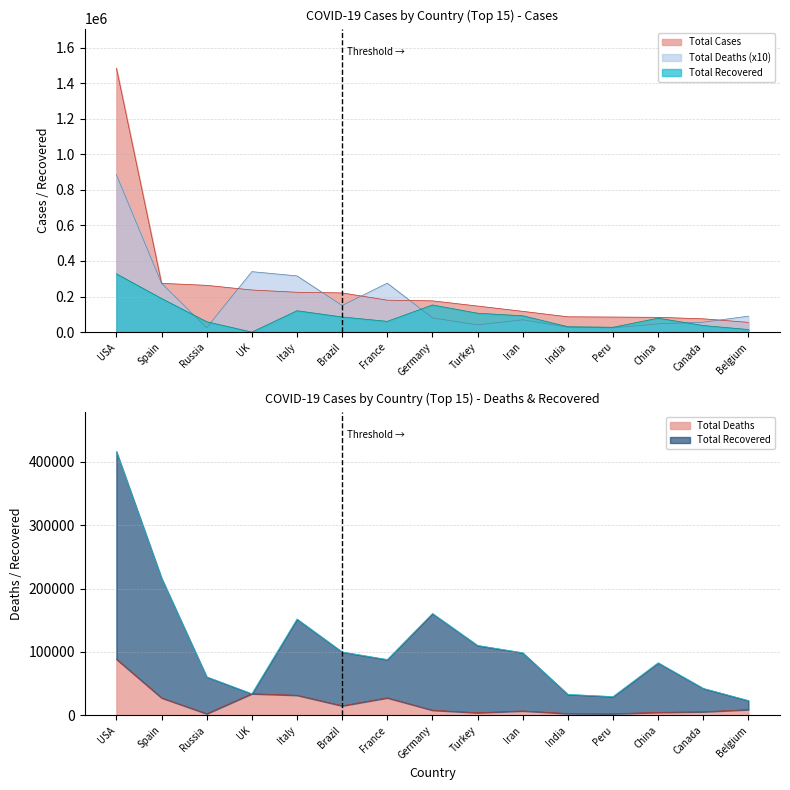

What is the average value of the Total Recovered series?

91864